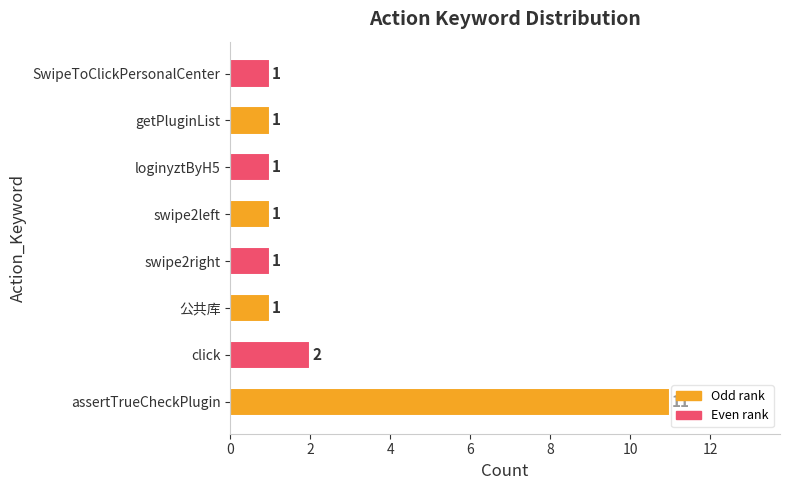

Count the values in the range 1 to 2.

7